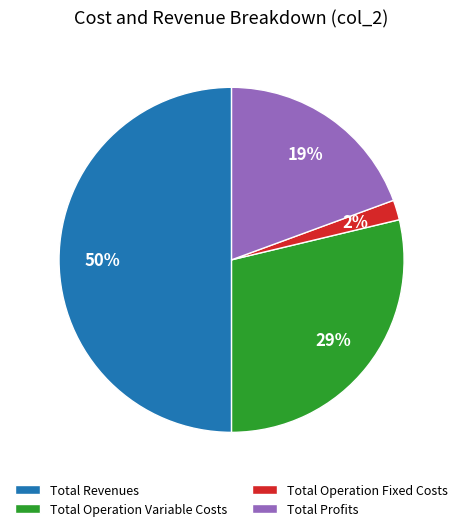

To the nearest percent, what percentage of the pie is Total Revenues?

50%